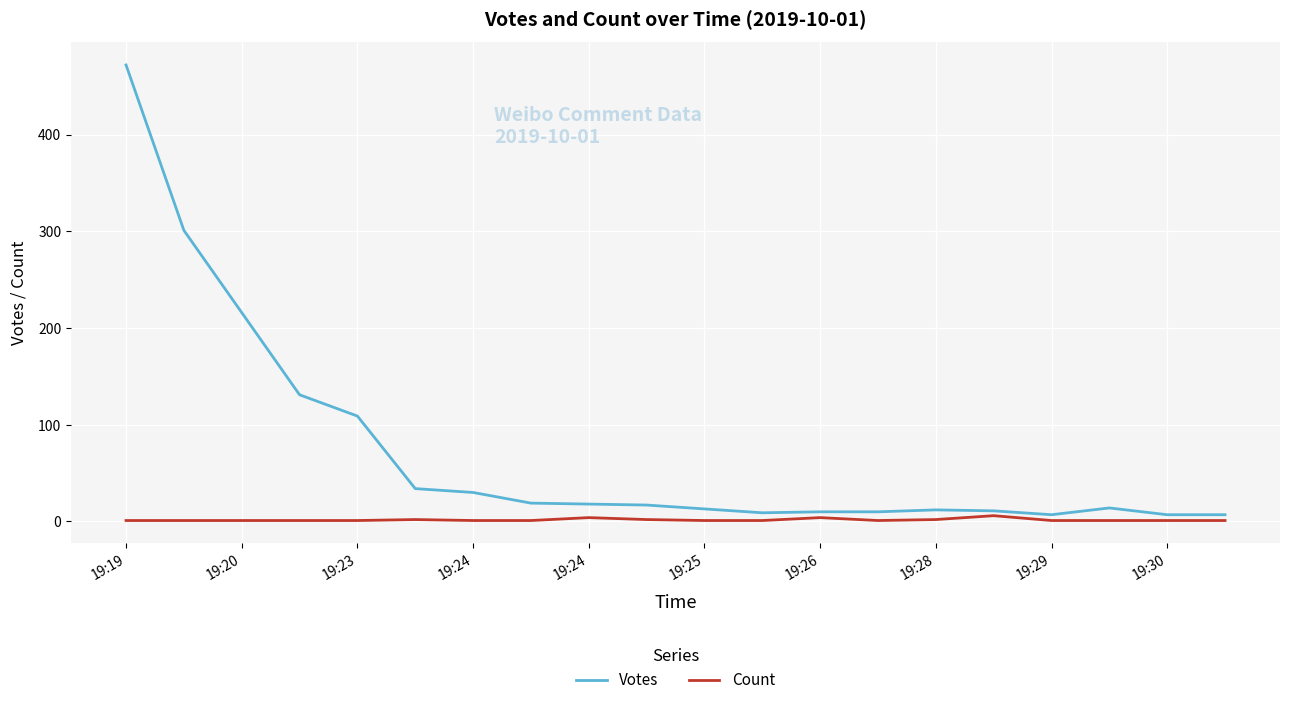

True or false: Votes and Count intersect in this chart.

False